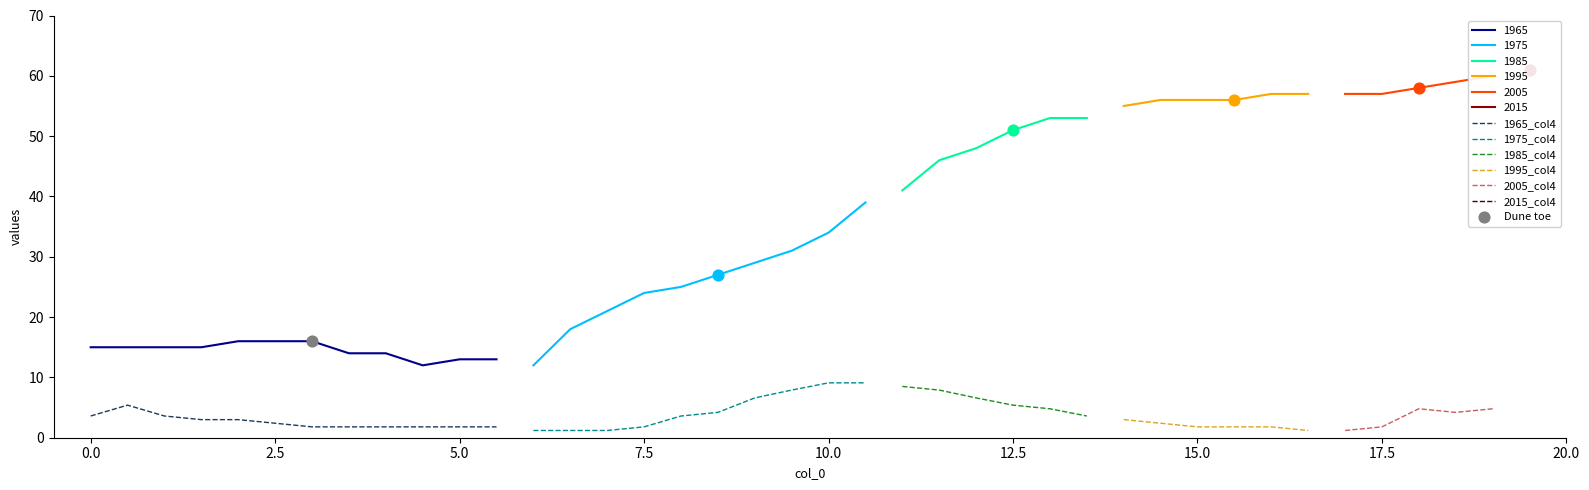

True or false: 1965_col4 and 1965 cross at least once.

False